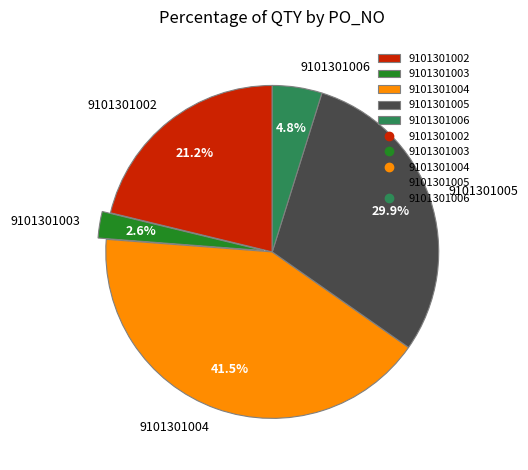

Rank the categories by value from highest to lowest.

9101301004, 9101301005, 9101301002, 9101301006, 9101301003